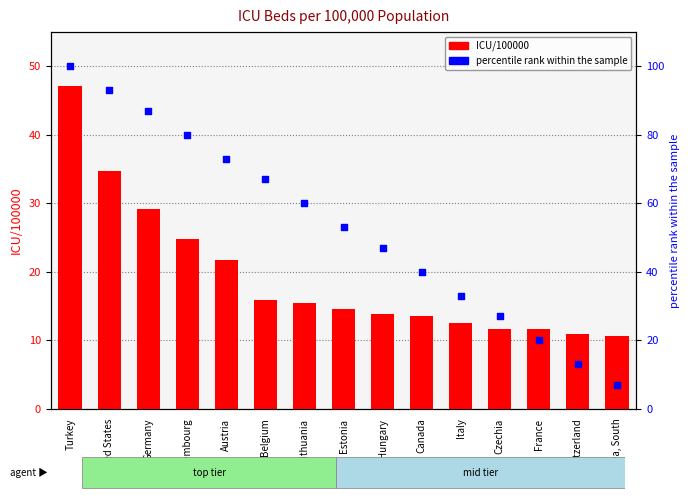

At how many categories does at least one series exceed 46?

9